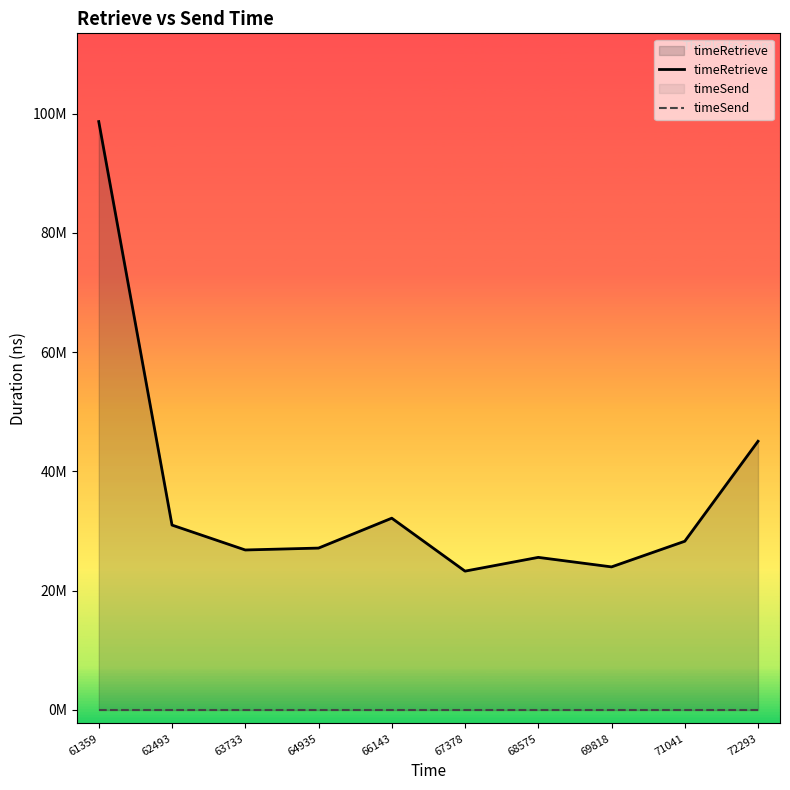

How many lines are shown in the chart?

2